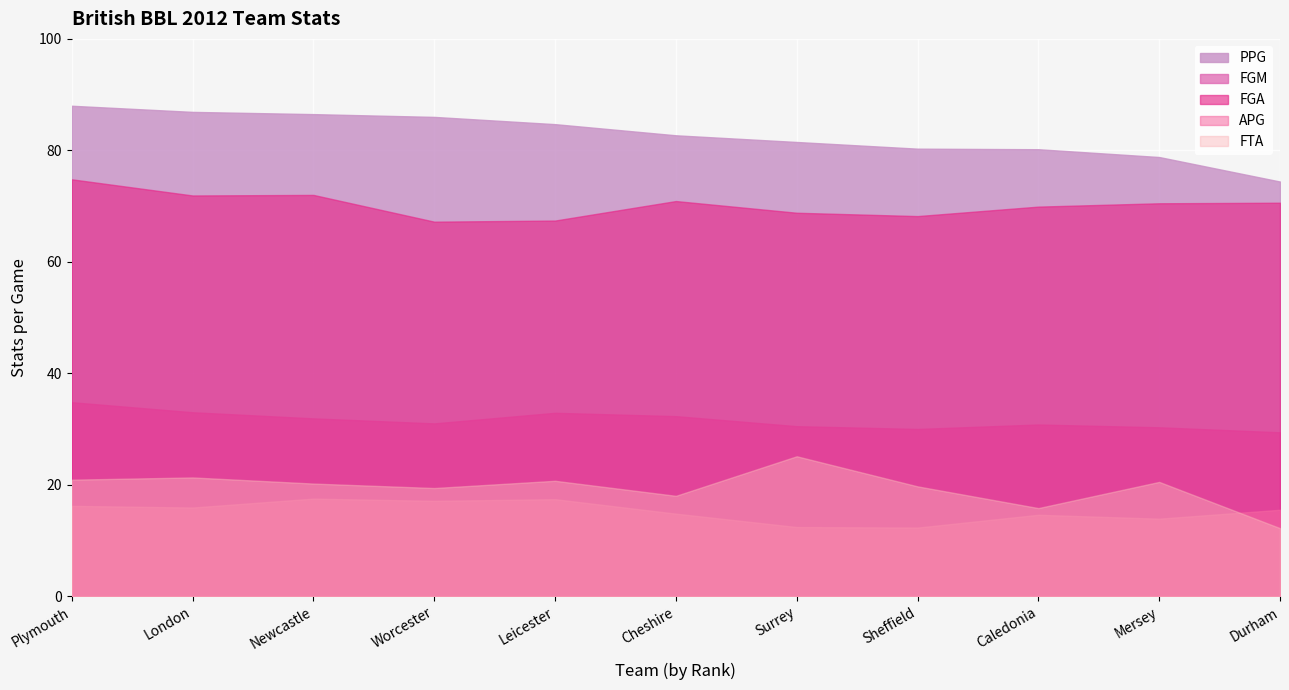

Read the FTA value at Newcastle.

20.2